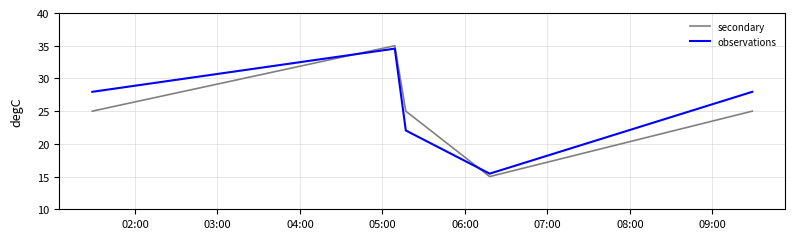

What is the difference between the maximum and minimum values in the secondary series?

20.0